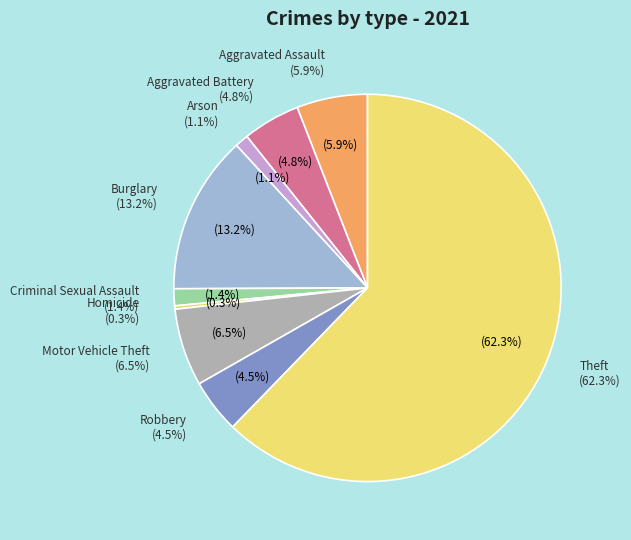

Is it true that Robbery is 1% of the pie?

False